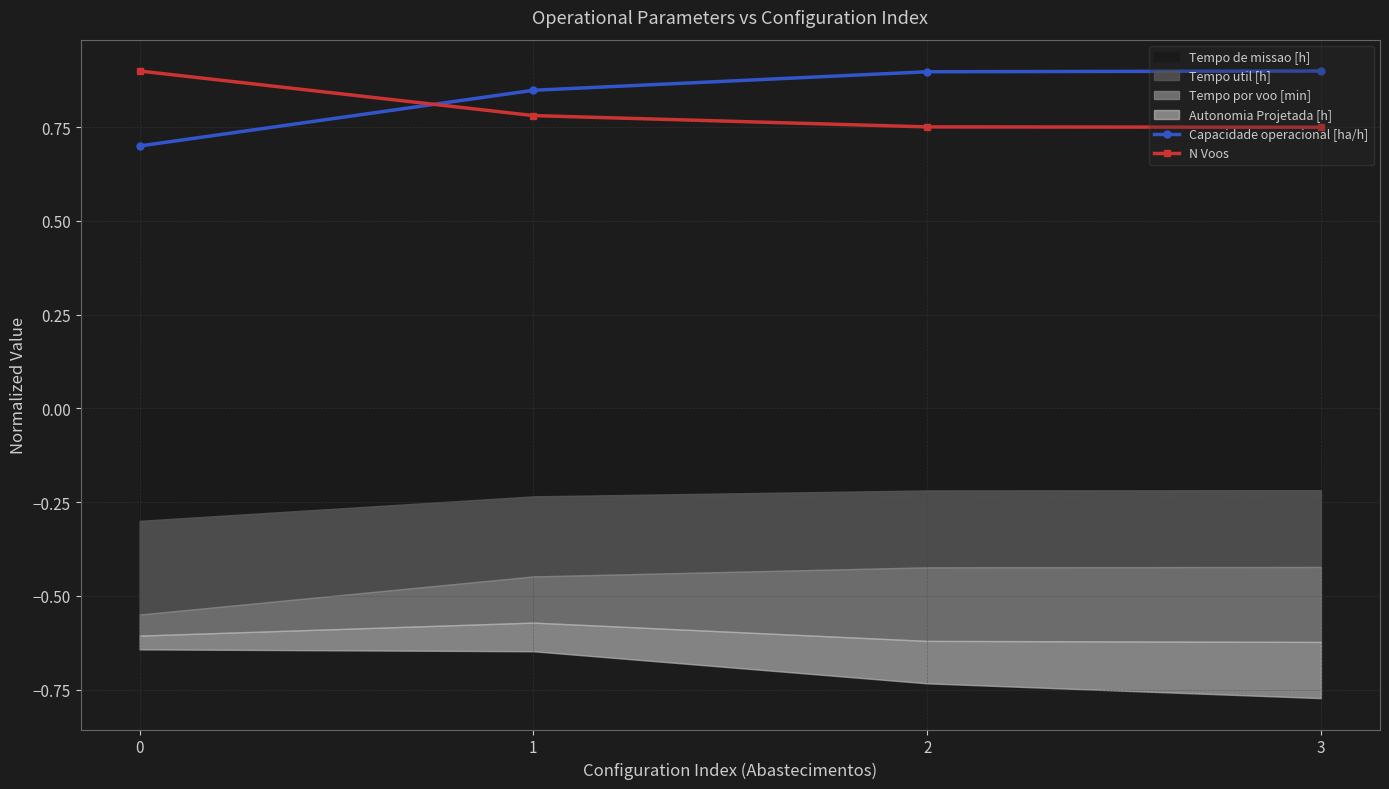

At how many categories does at least one series exceed 0?

4